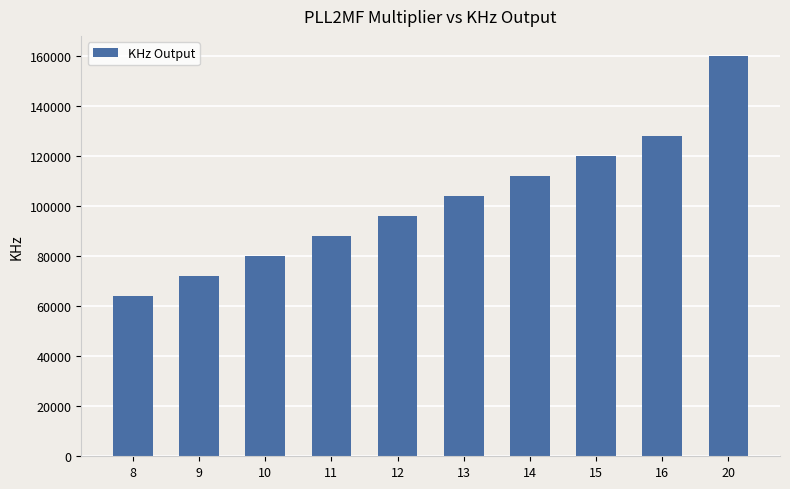

Which has a higher value, 15 or 13?

15